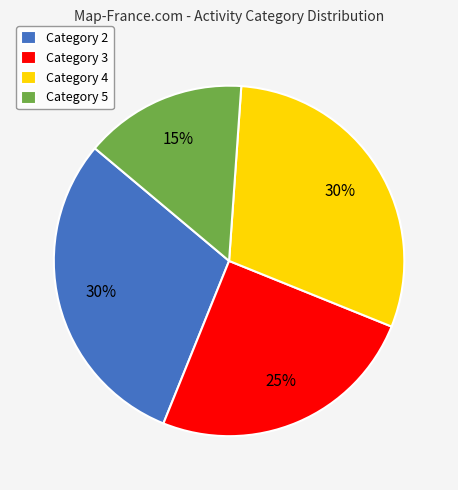

What is the ratio of the value at Category 5 to the value at Category 4?

0.5